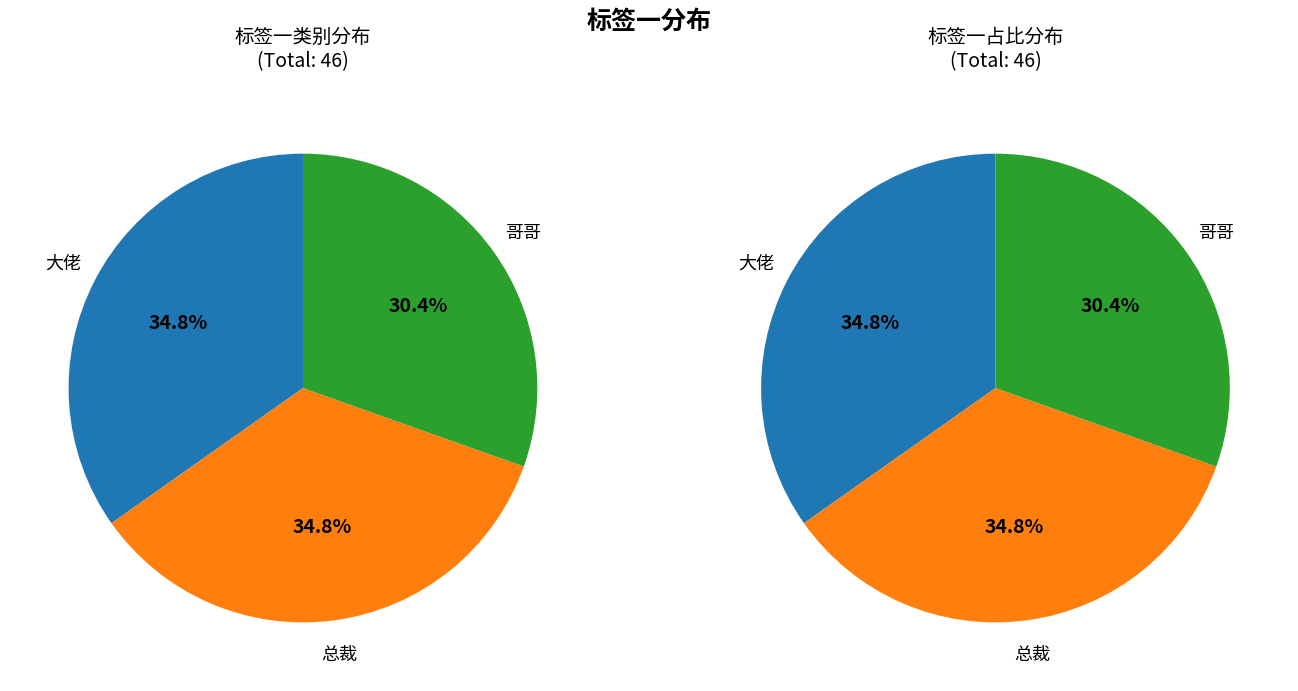

What is the smallest slice in the pie chart?

哥哥